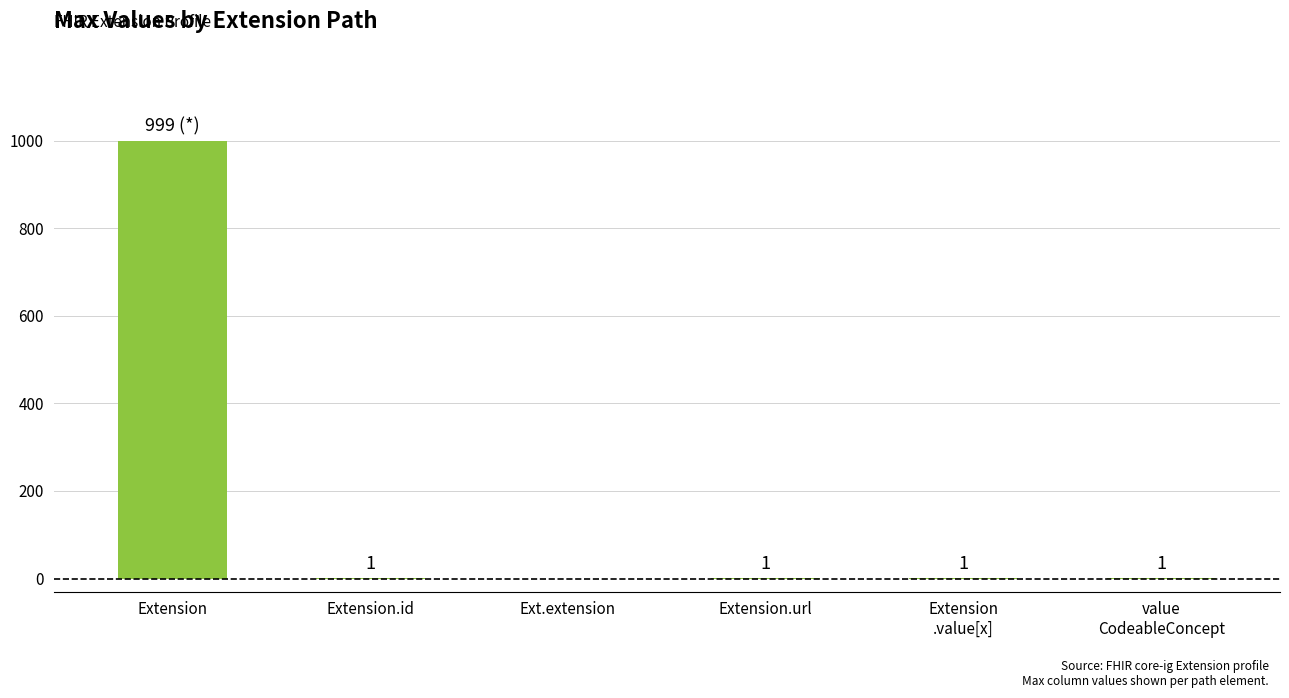

How many categories are shown in the chart?

6